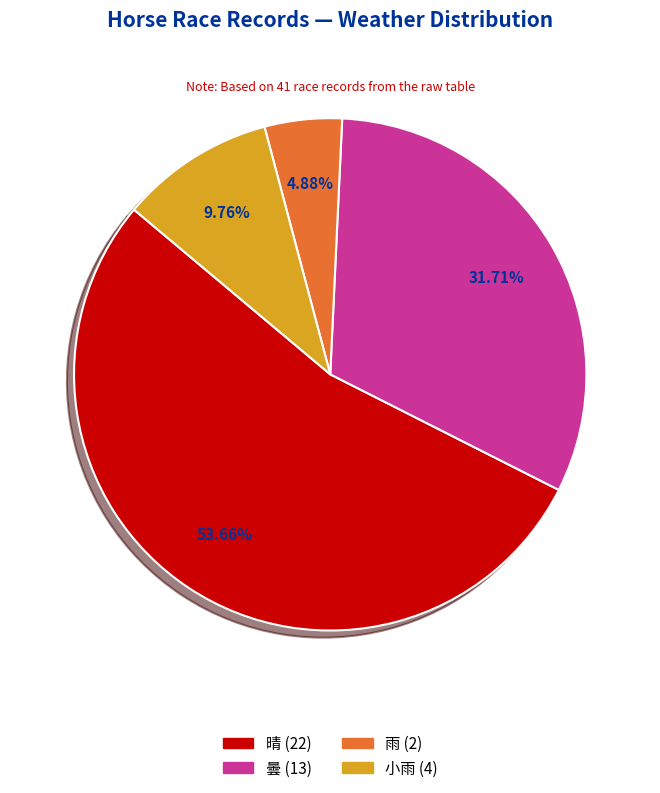

To the nearest percent, what portion does 雨 represent?

5%